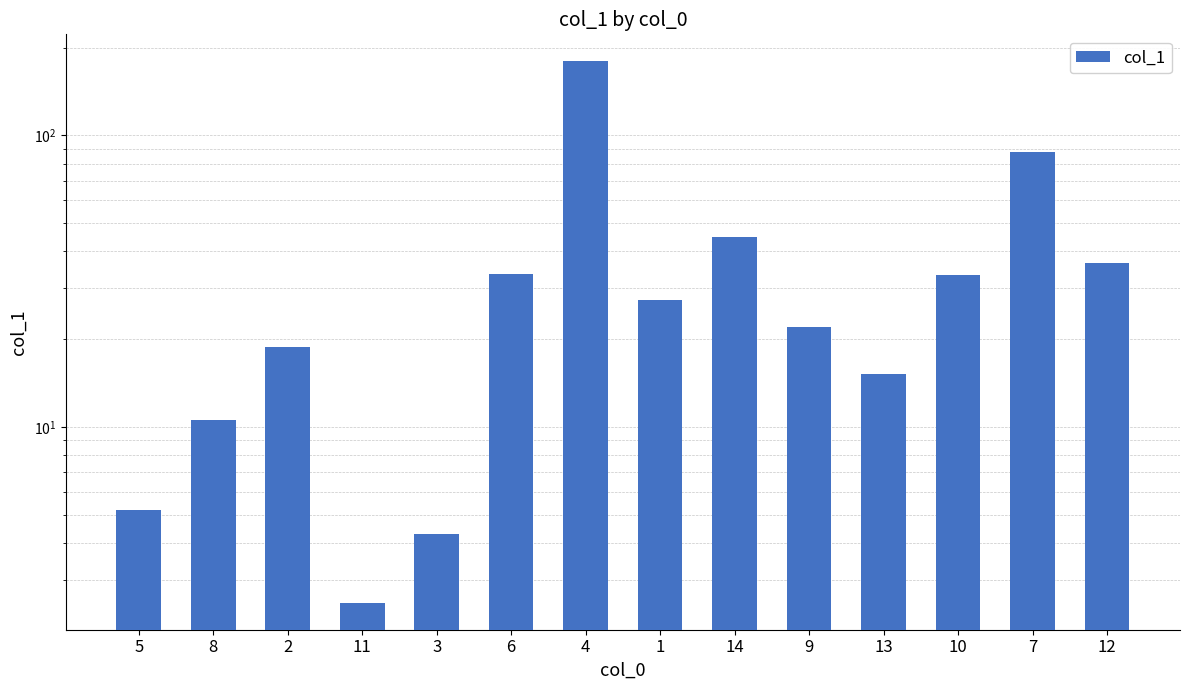

Approximately how many times larger is the value at 4 compared to 13?

11.8